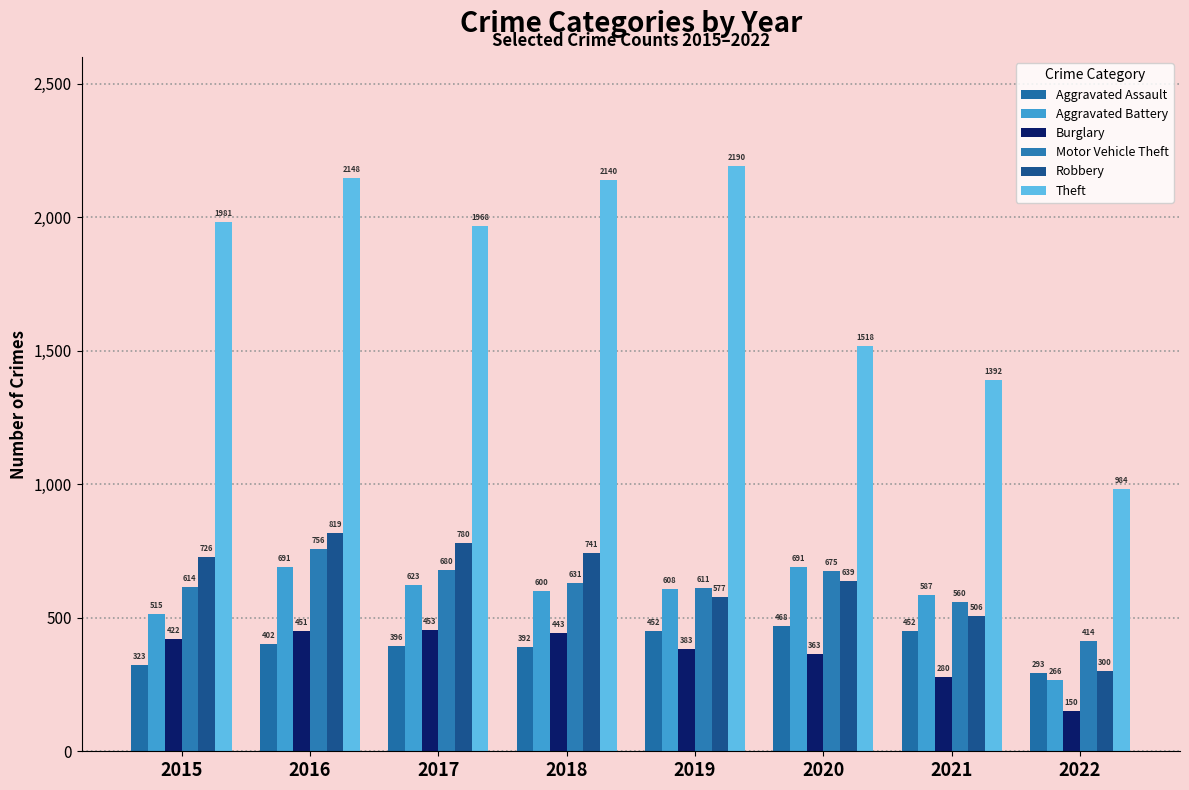

What are all the series names shown in the legend?

Aggravated Assault, Aggravated Battery, Burglary, Motor Vehicle Theft, Robbery, Theft